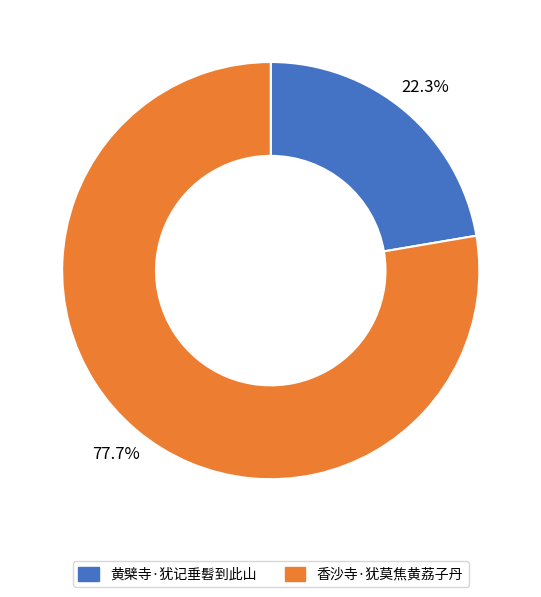

Which category has the biggest portion of the pie?

香沙寺·犹莫焦黄荔子丹